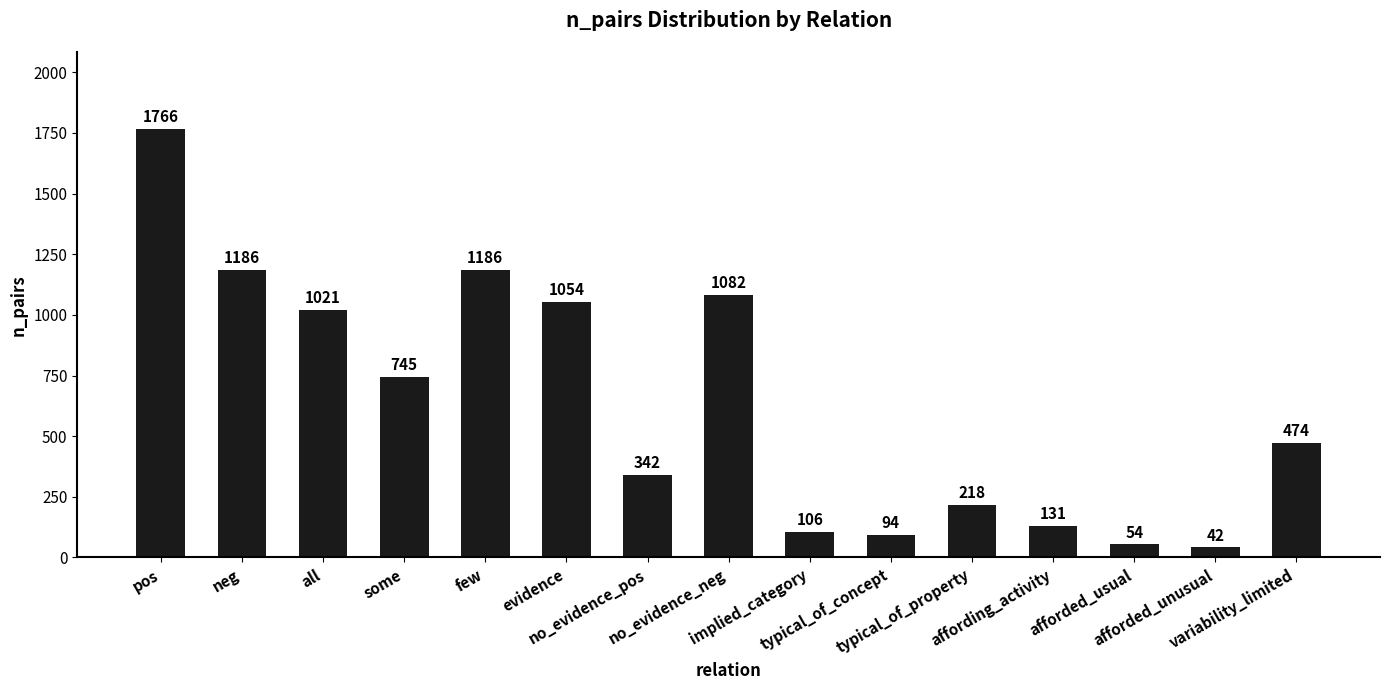

What is the greatest value displayed?

1766